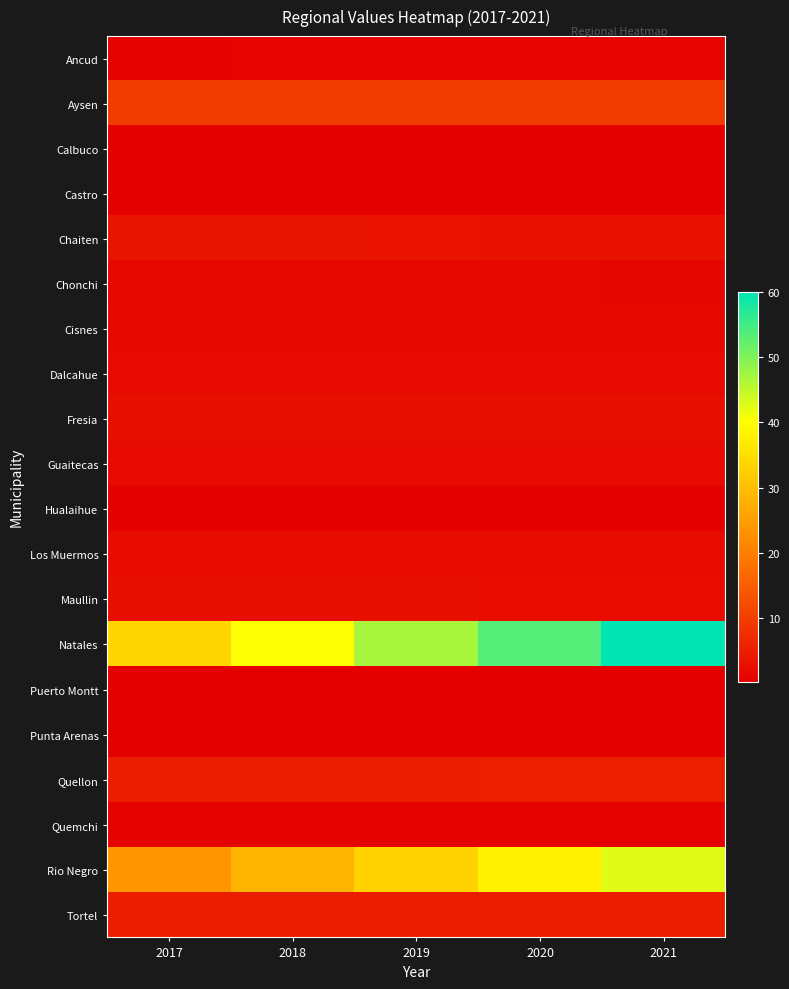

At 2019, list the series in order from largest to smallest.

Natales, Rio Negro, Aysen, Quellon, Tortel, Chaiten, Fresia, Maullin, Los Muermos, Dalcahue, Guaitecas, Cisnes, Chonchi, Ancud, Quemchi, Puerto Montt, Calbuco, Hualaihue, Punta Arenas, Castro